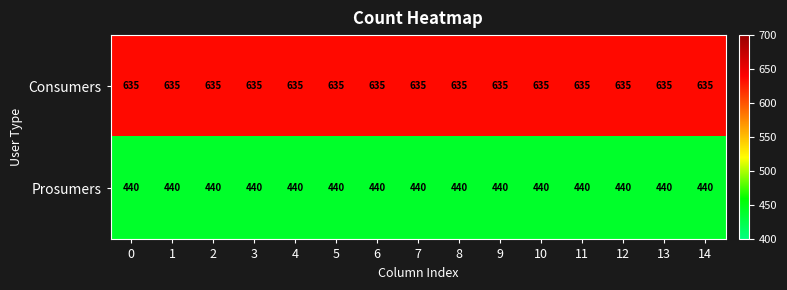

The Consumers series shows 216 at 5. True or false?

False